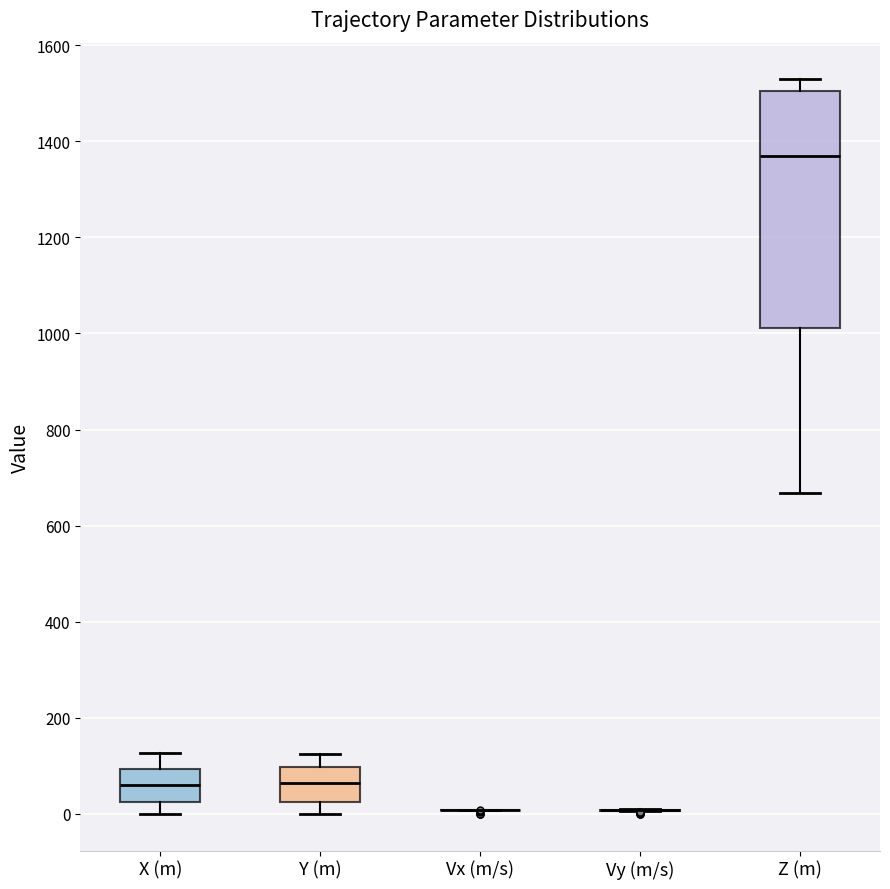

Reading left to right, transcribe this box plot: for each box, give where its median line is, the range the box spans, and where its two whiskers end, as read against the y-axis. The values are not printed on the chart, so give them approximately, as read against the axis.

X (m): median 60, box 20 to 100, whiskers 0 to 120
Y (m): median 60, box 20 to 100, whiskers 0 to 120
Vx (m/s): box collapsed to a line at 0, whiskers 0 to 0
Vy (m/s): box collapsed to a line at 0, whiskers 0 to 0
Z (m): median 1380, box 1020 to 1500, whiskers 660 to 1520